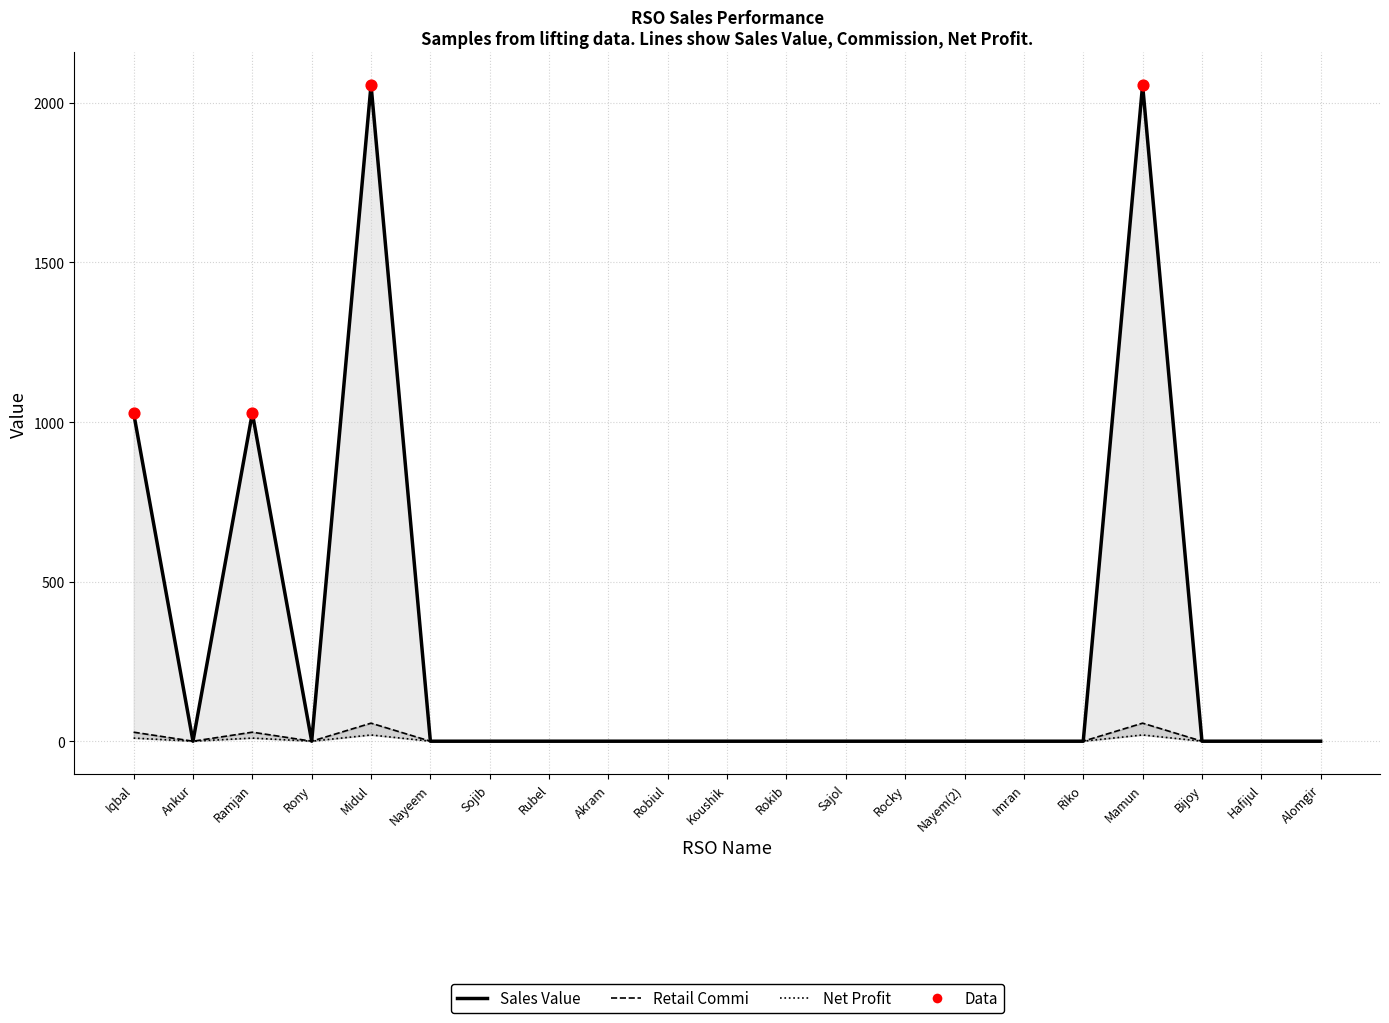

What are all the series names shown in the legend?

Sales Value, Retail Commi, Net Profit